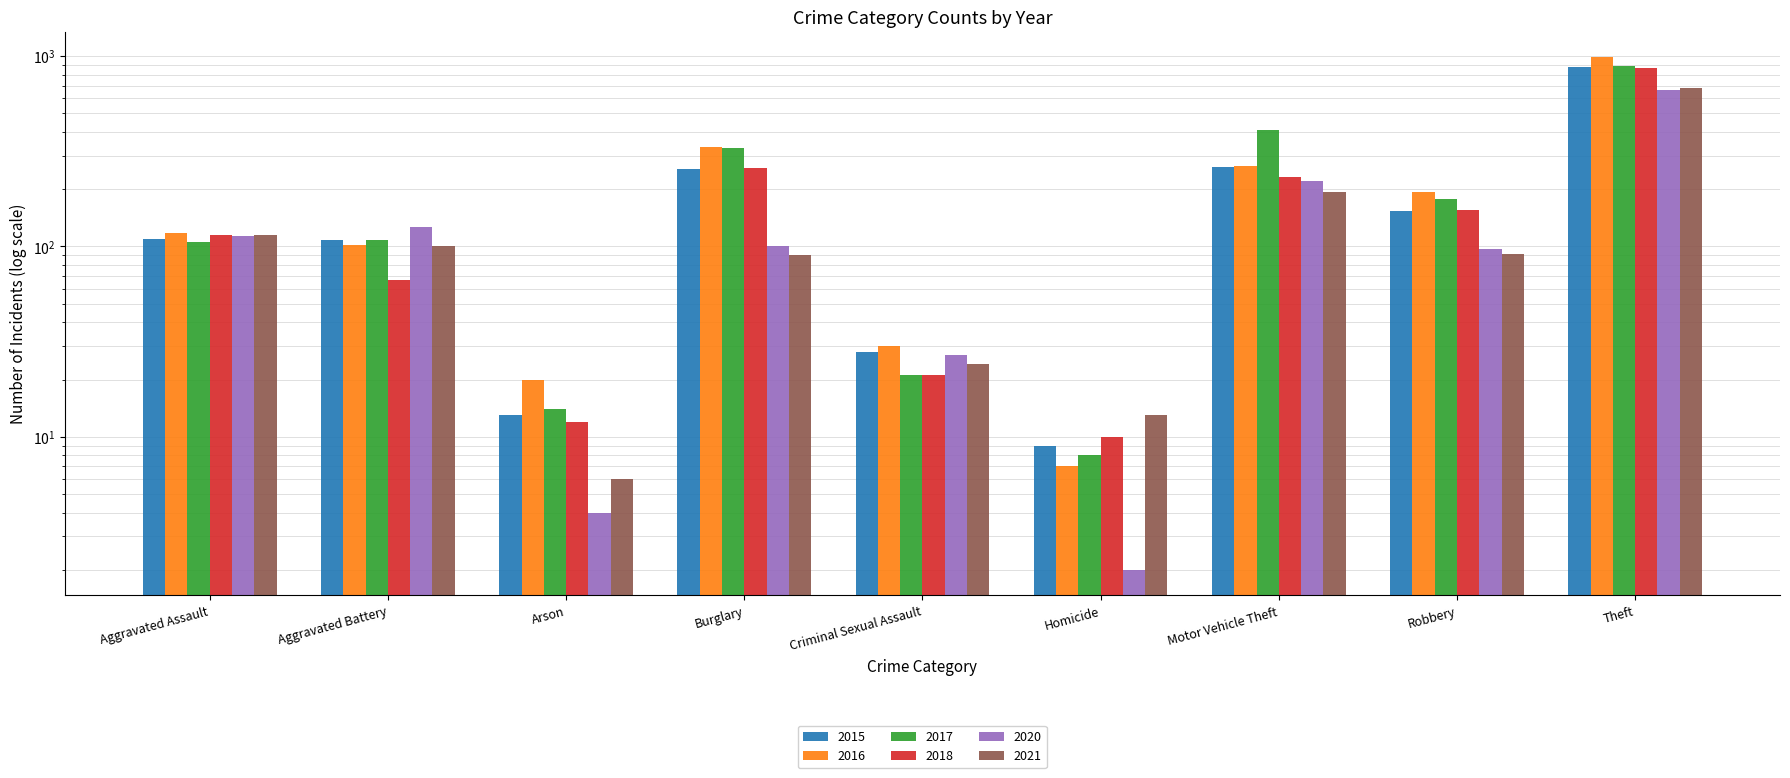

What is the average value of the 2020 series?

151